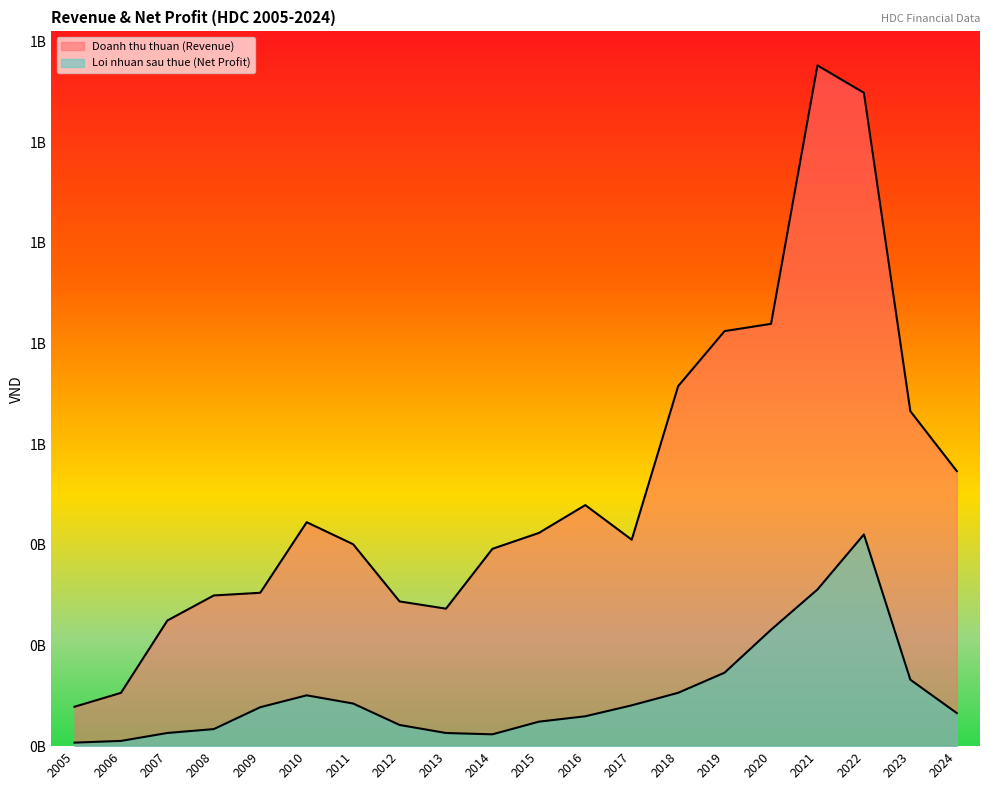

True or false: Doanh thu thuan (Revenue) and Loi nhuan sau thue (Net Profit) cross at least once.

False